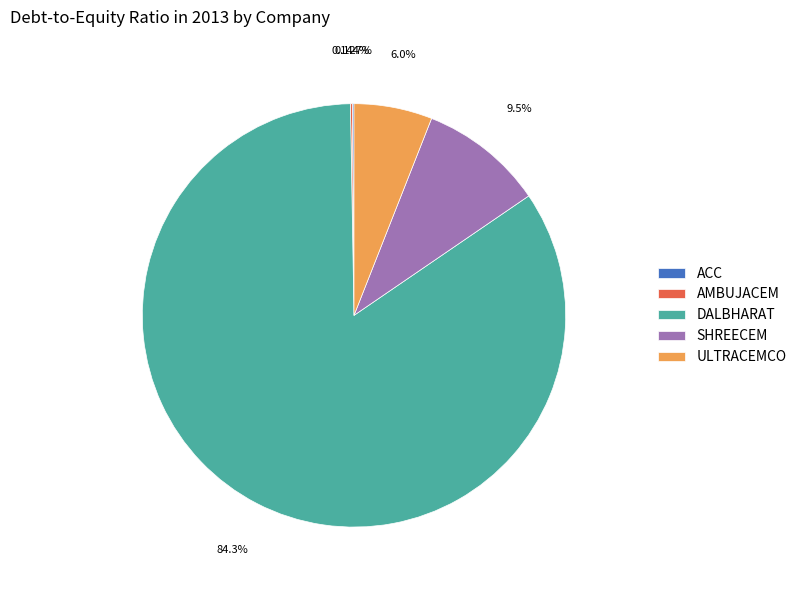

To the nearest percent, what is the average slice percentage?

20%